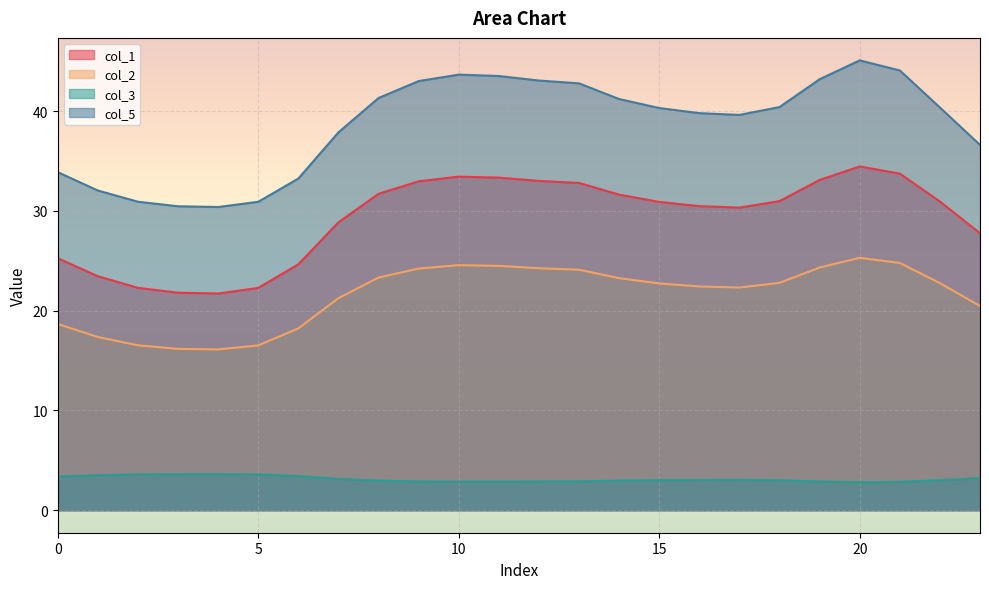

What is the minimum value shown in the chart?

2.8